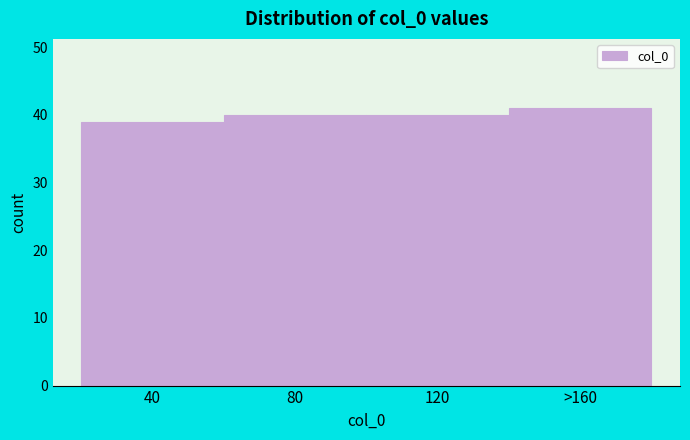

Reading left to right, list all the values displayed in this chart.

40=39	80=40	120=40	>160=41